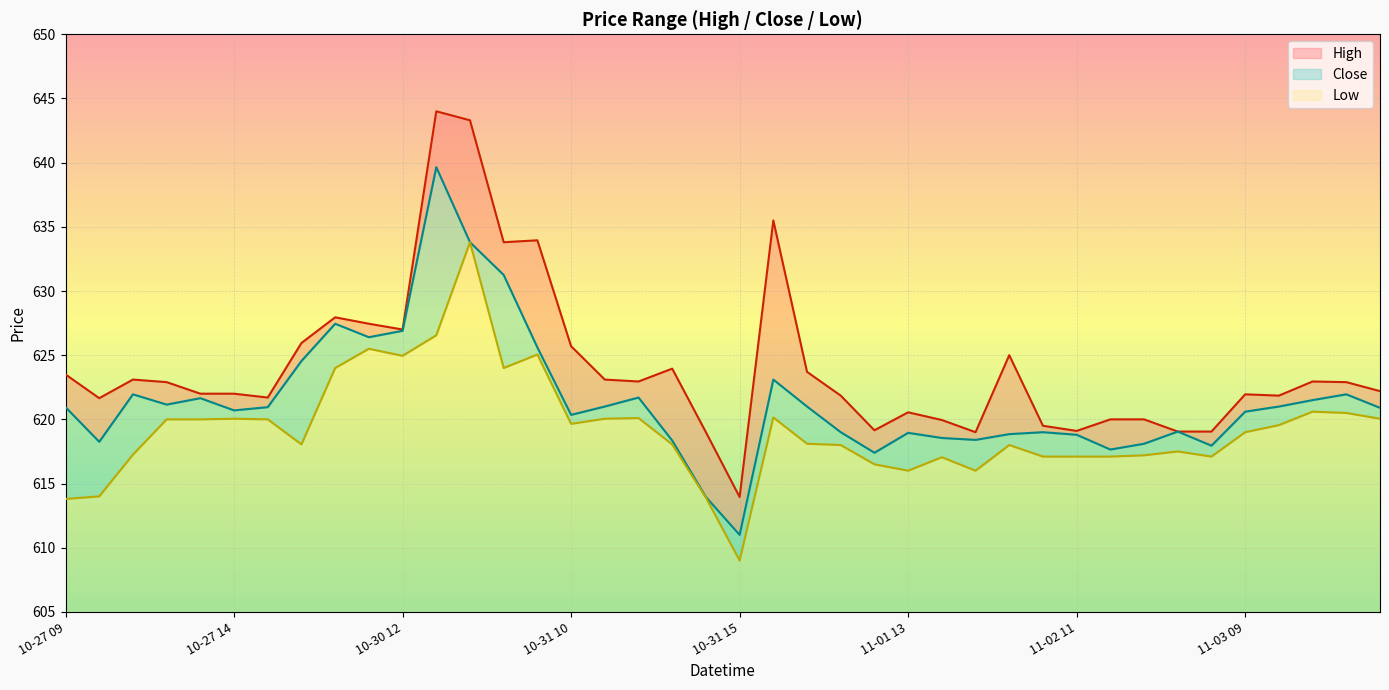

Which series has the largest total across all categories?

High